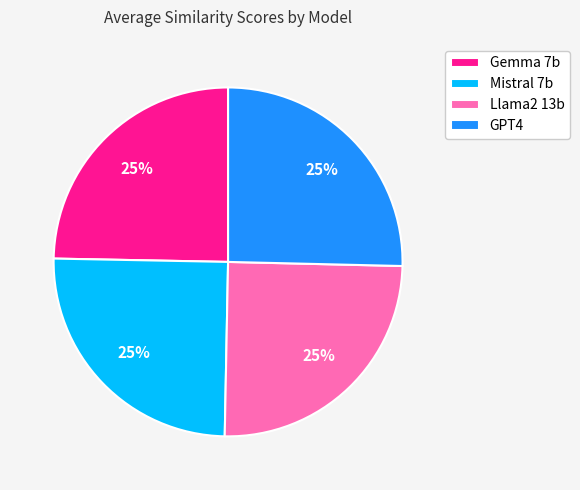

Is it true that Llama2 13b is 16% of the pie?

False